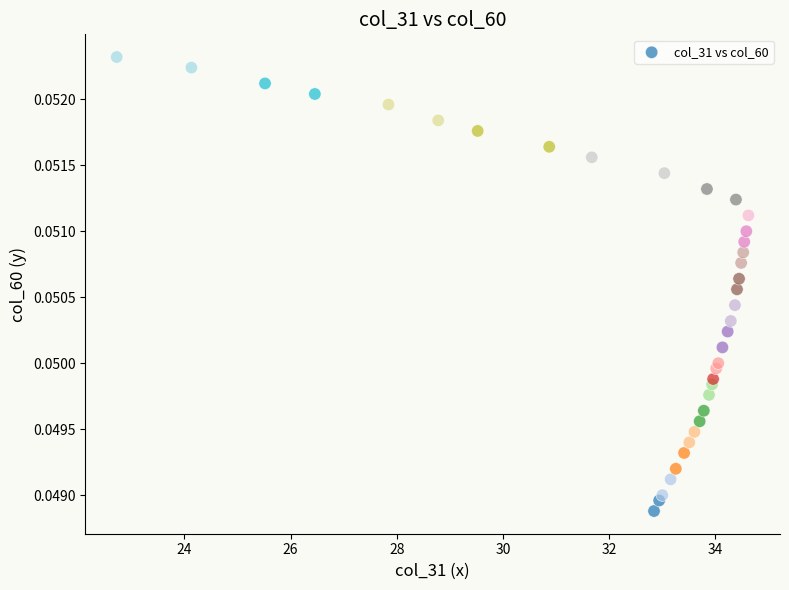

What is the range of X values (max minus min)?

11.9